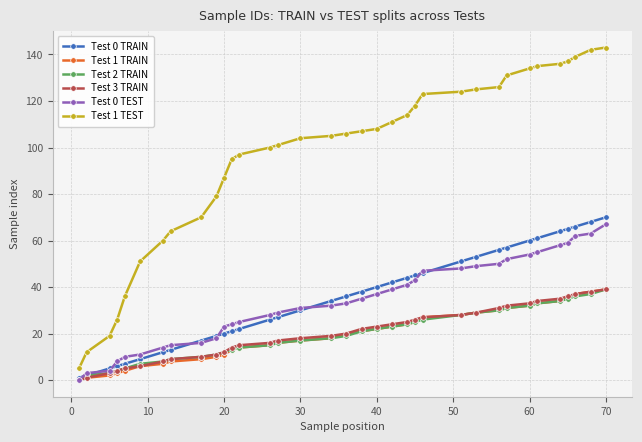

Which series has the largest total across all categories?

Test 1 TEST